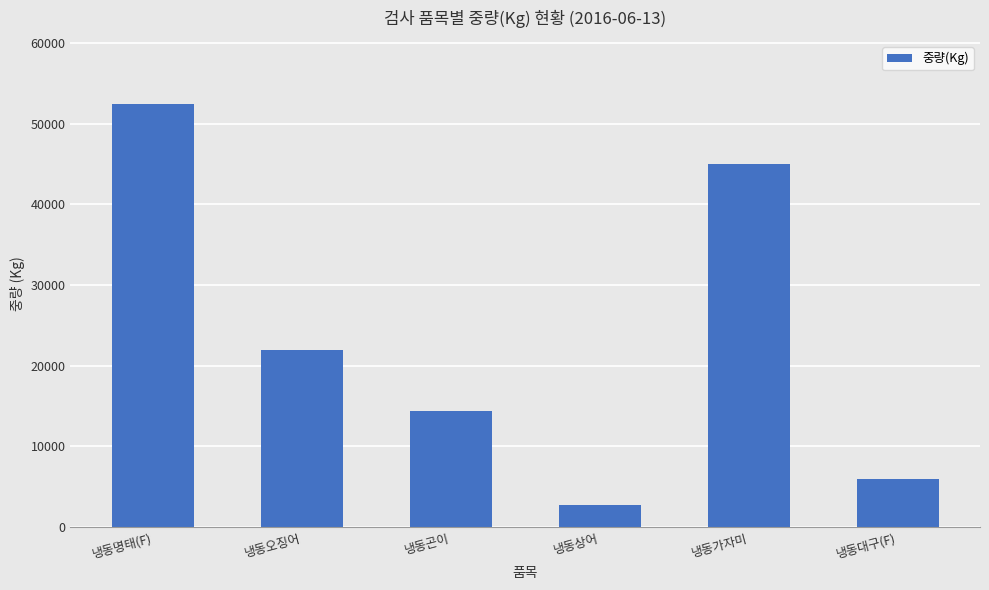

The value at 냉동상어 is 867. True or false?

False